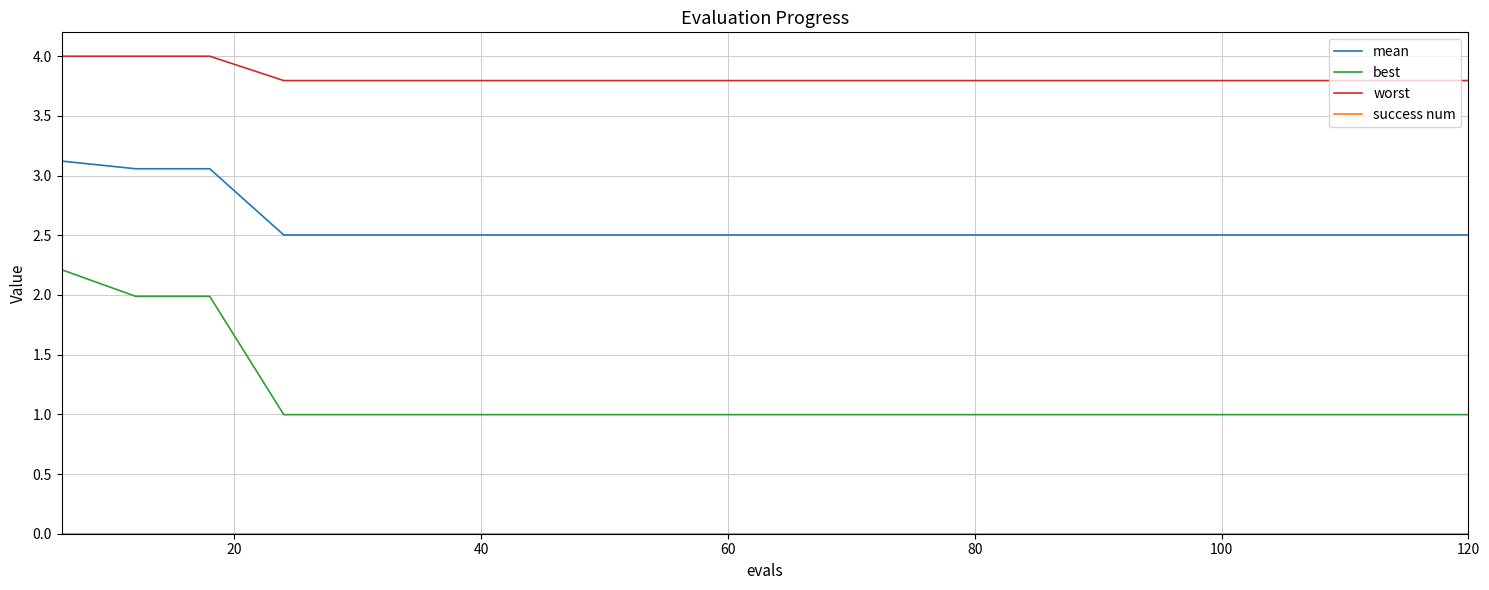

At how many categories does at least one series exceed 3?

20